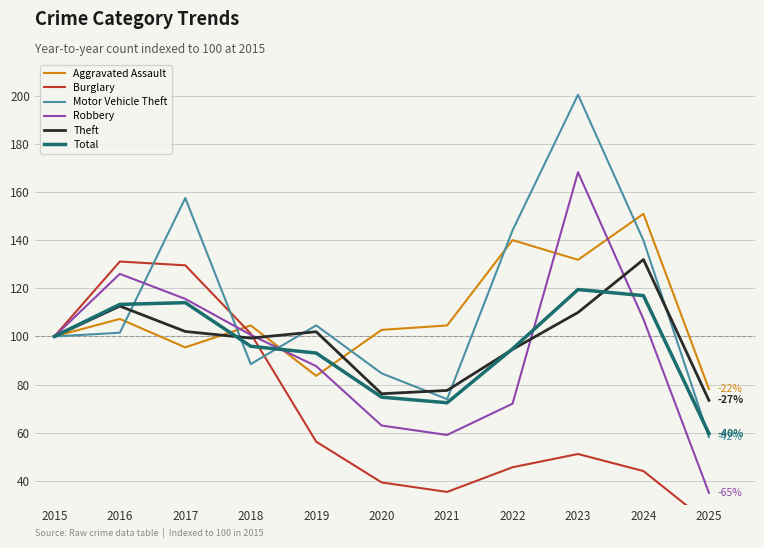

What are all the series names shown in the legend?

Aggravated Assault, Burglary, Motor Vehicle Theft, Robbery, Theft, Total